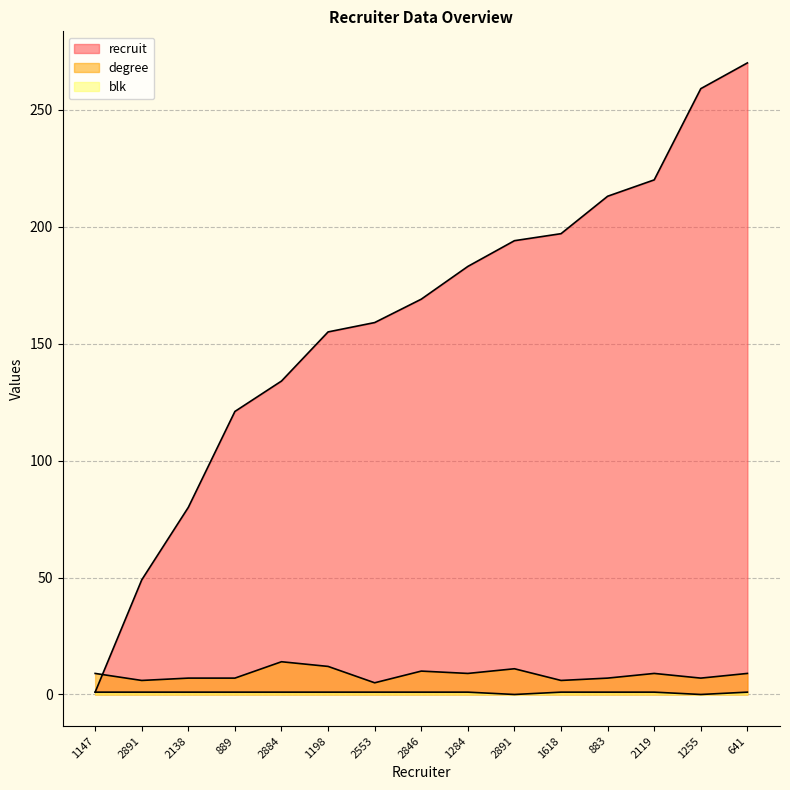

How many degree values are between 7 and 10?

9